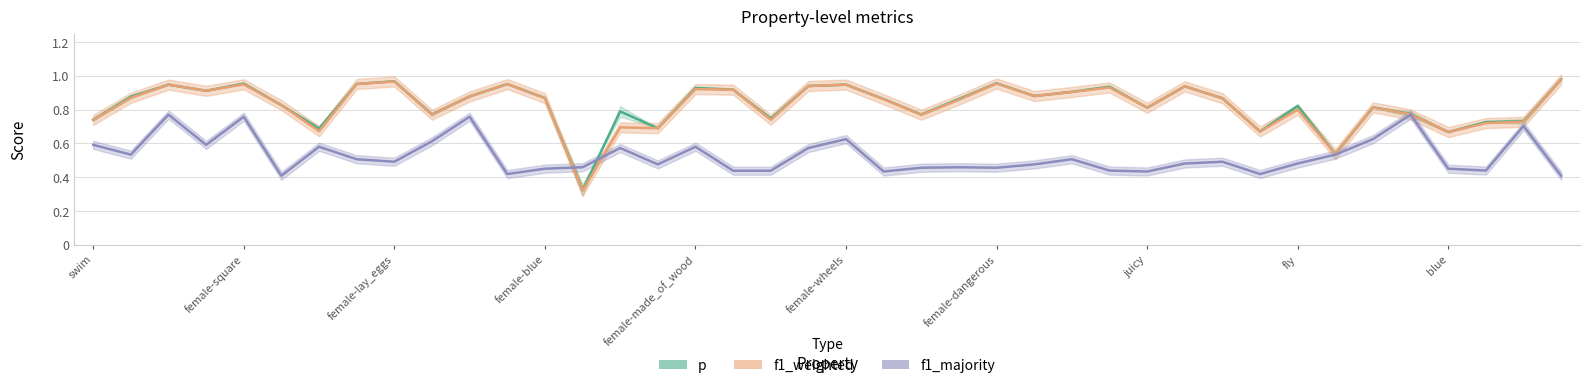

What is the difference between the maximum and minimum values in the f1_majority series?

0.4